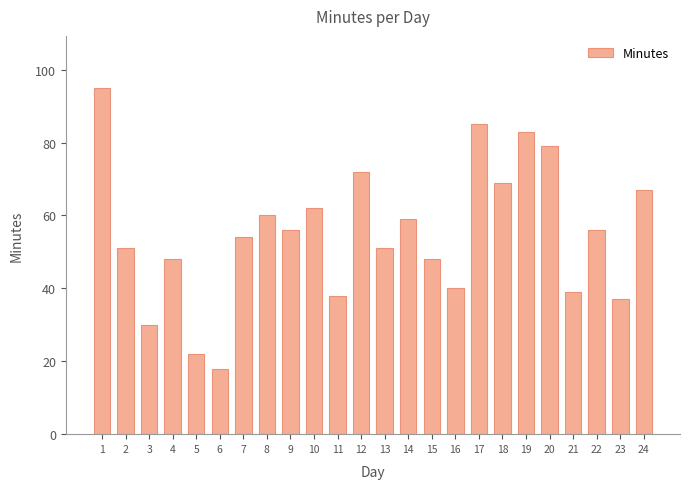

Does the chart contain stacked bars?

No